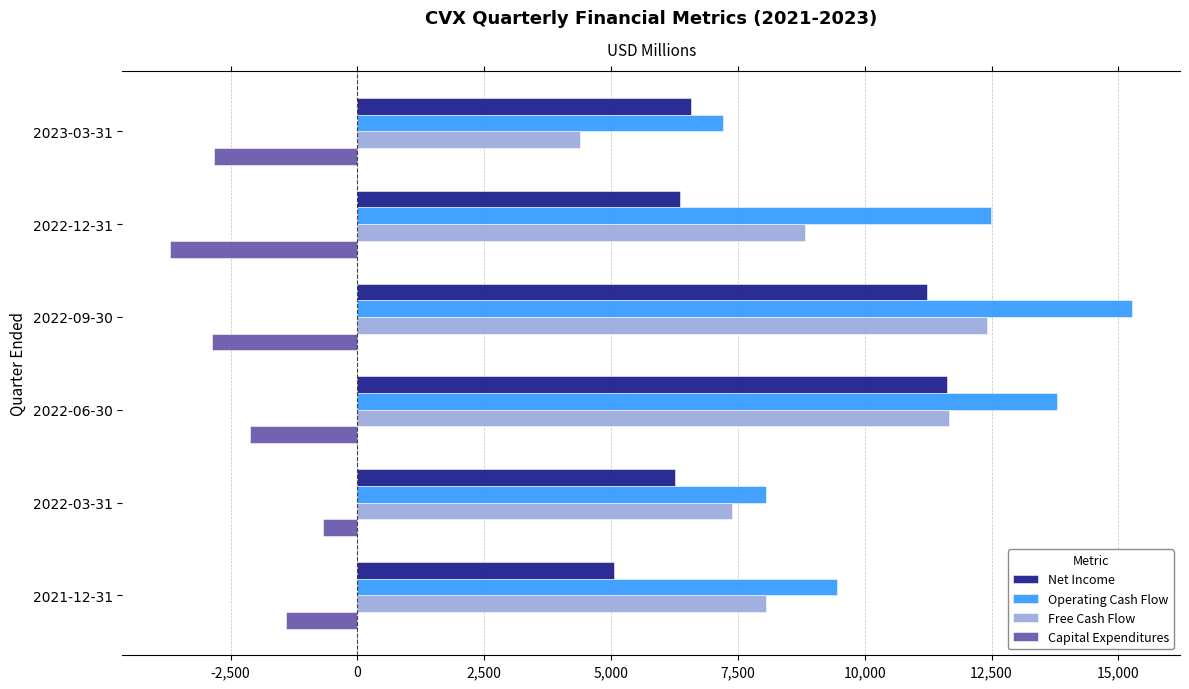

Which series has the largest total across all categories?

Operating Cash Flow